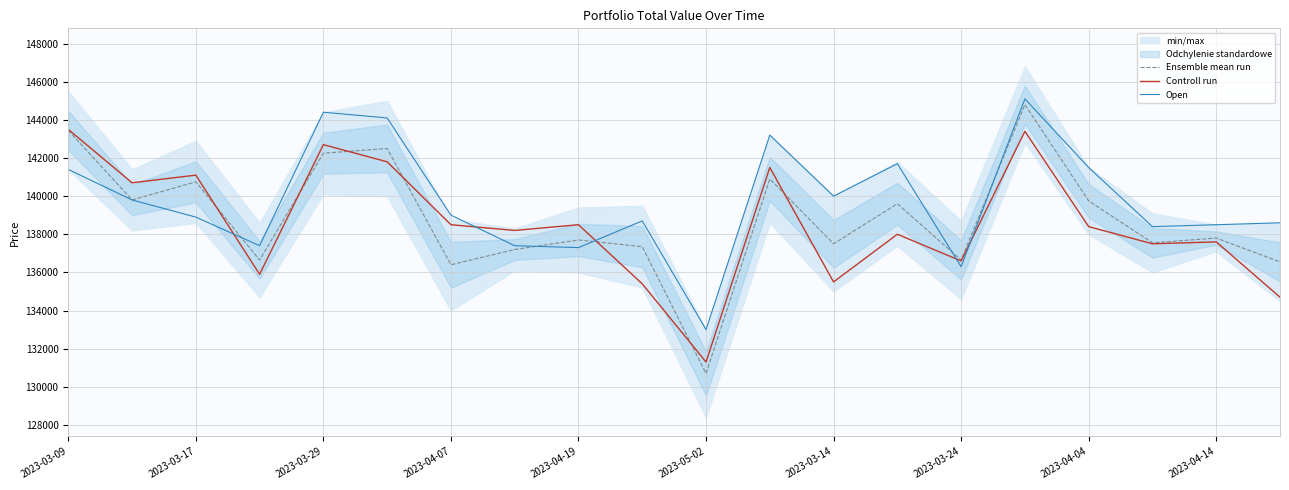

What is the maximum value for Open?

145100